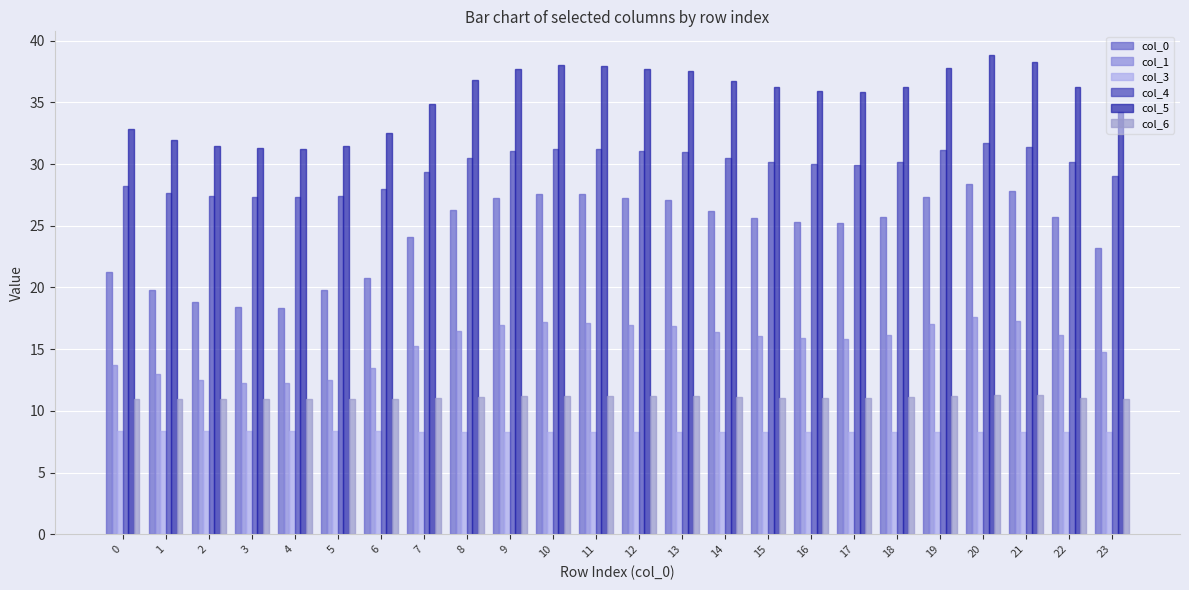

True or false: col_0 has a value of 30.8 at 1.

False